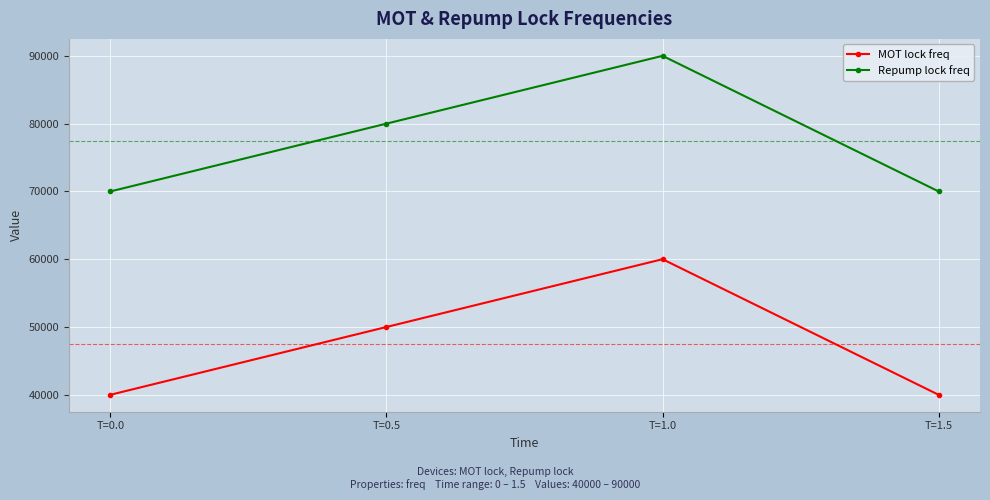

What is the difference between the highest and lowest values at T=0.5?

30000